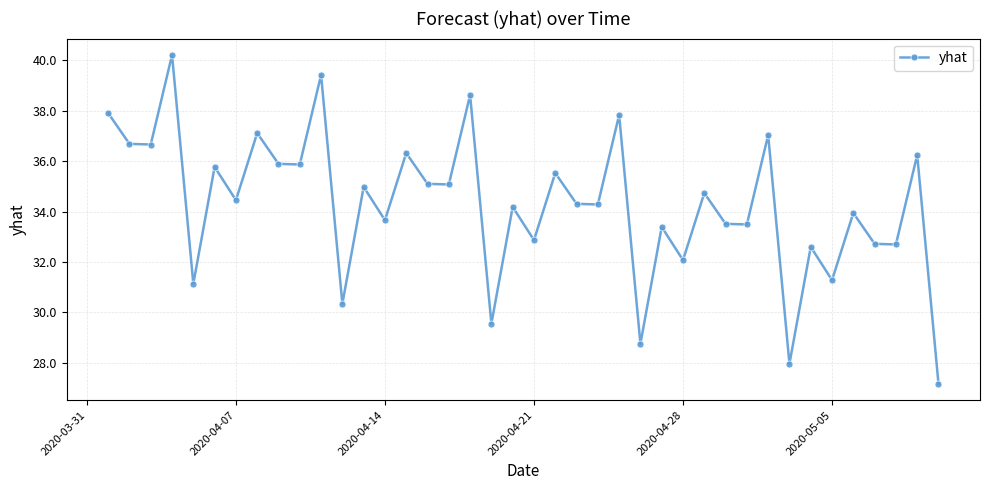

What is the maximum value shown in the chart?

40.2